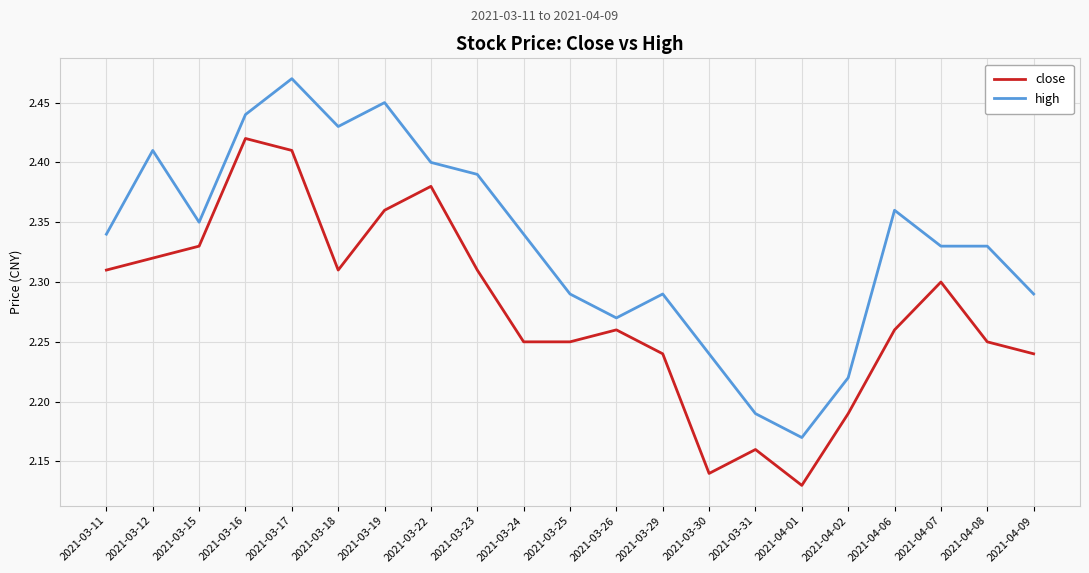

The value of high at 2021-03-24 is 2.3. True or false?

True